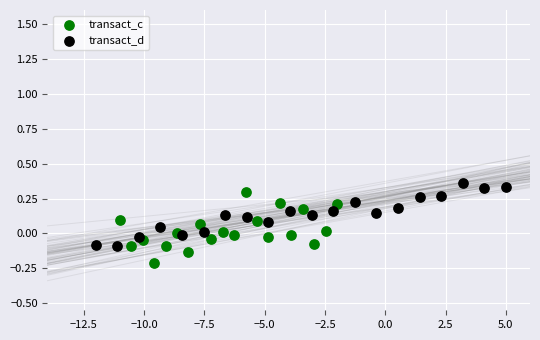

Which series reaches the minimum Y coordinate?

transact_c